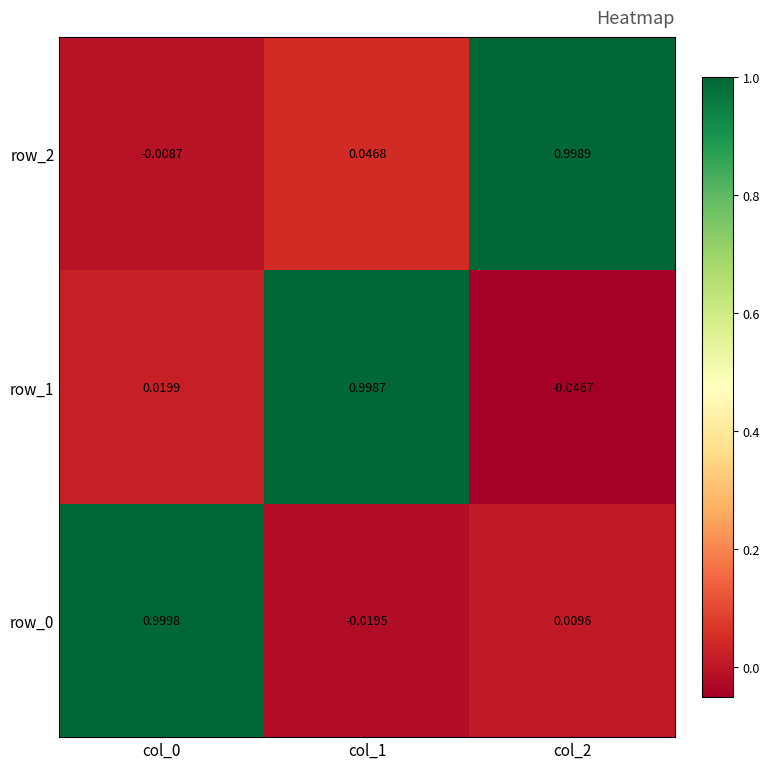

How many values in row_2 are below zero?

1